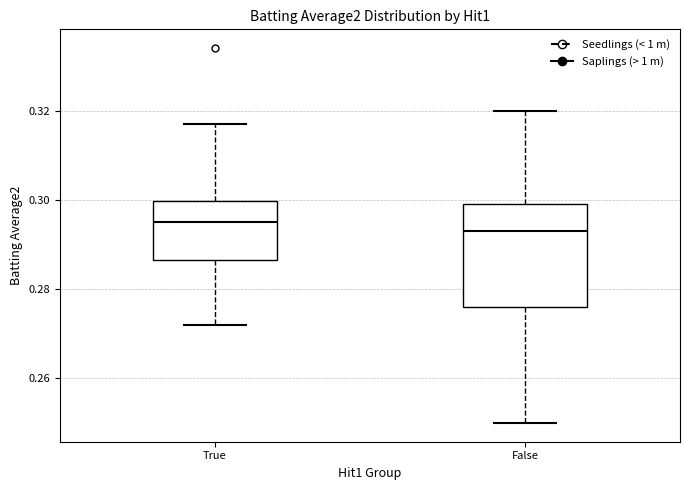

Which box has the lowest median line?

False